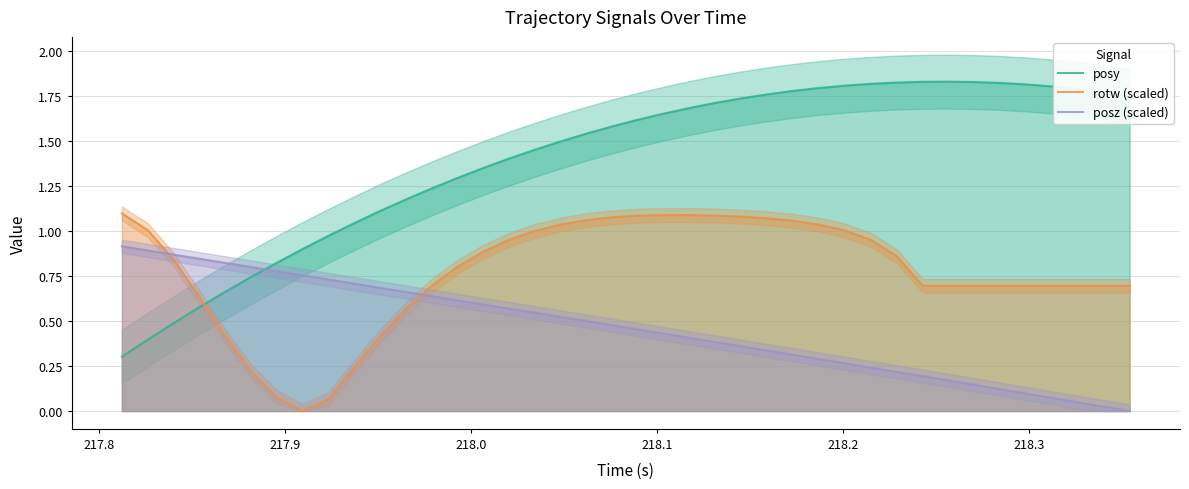

How many intersections are there between rotw (scaled) and posz (scaled)?

2